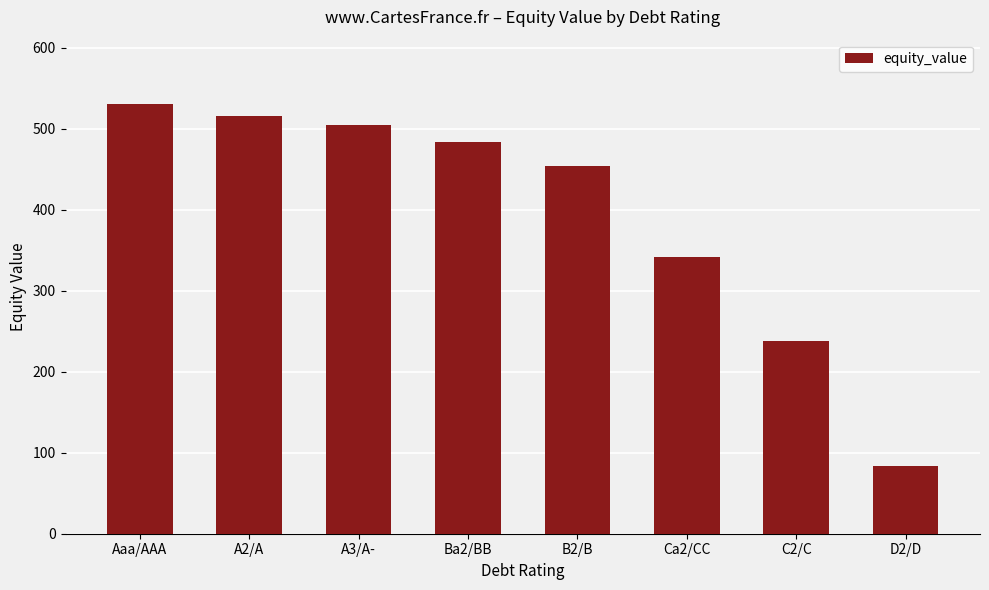

What is the minimum value shown in the chart?

83.8